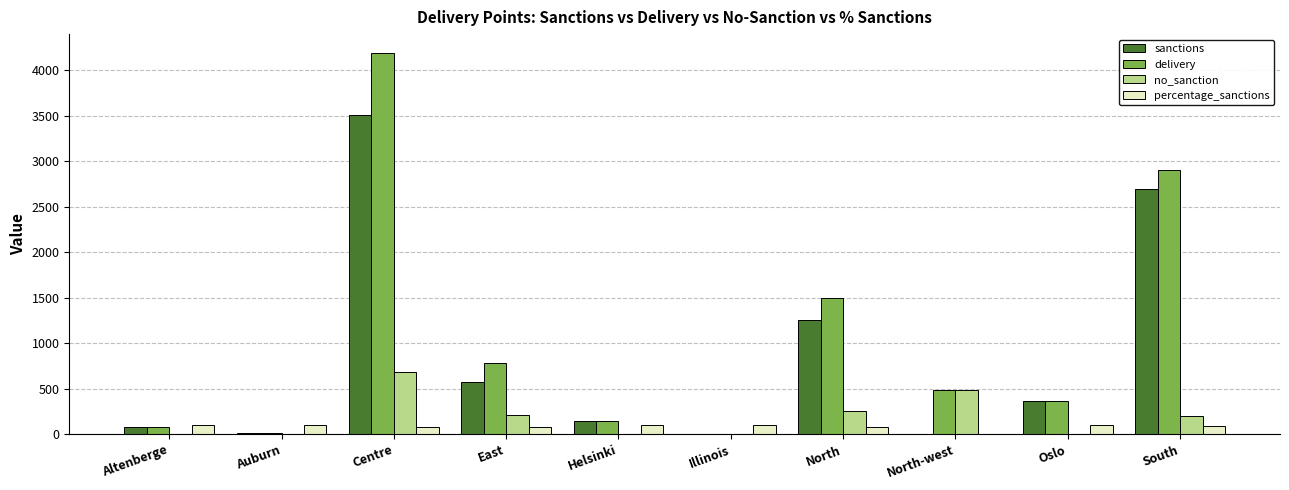

Which series changed the most between Auburn and North?

delivery